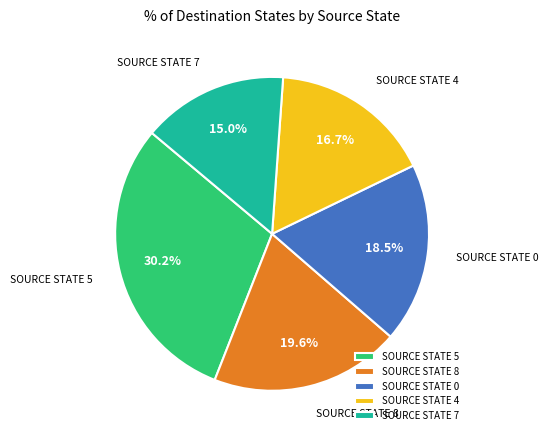

How many segments does this pie chart have?

5